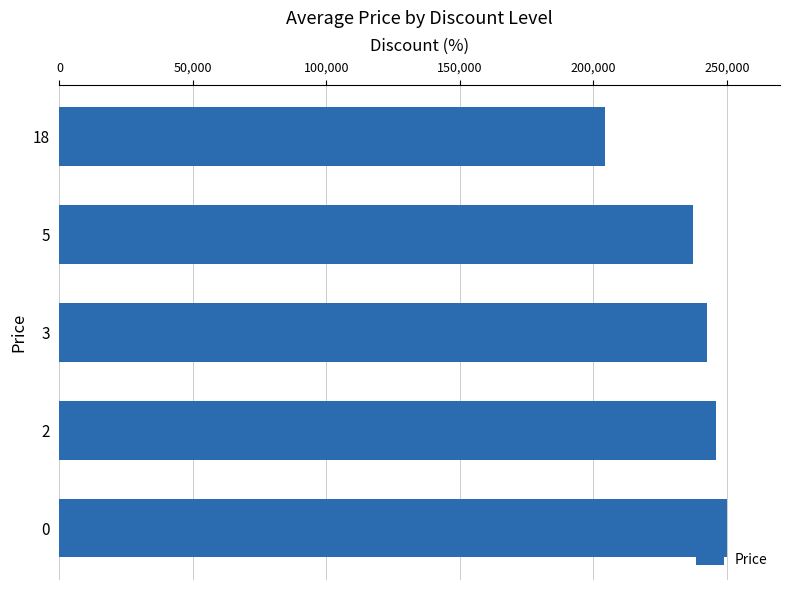

Reading bottom to top, transcribe all the data shown in this chart.

249900	245900	242400	237200	204500